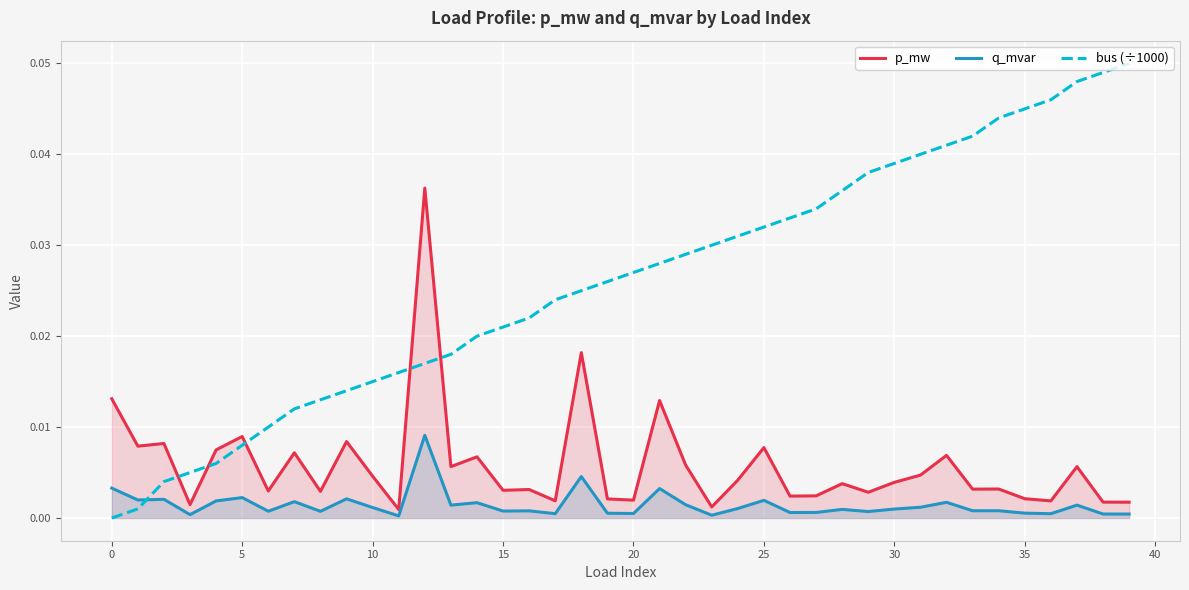

At how many categories does at least one series exceed 0?

40